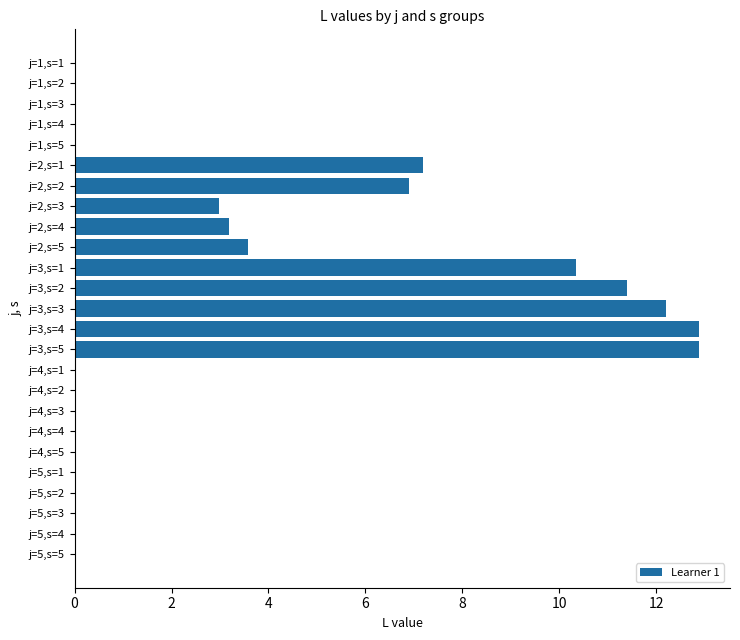

The value at j=4,s=3 is 0.0. True or false?

True